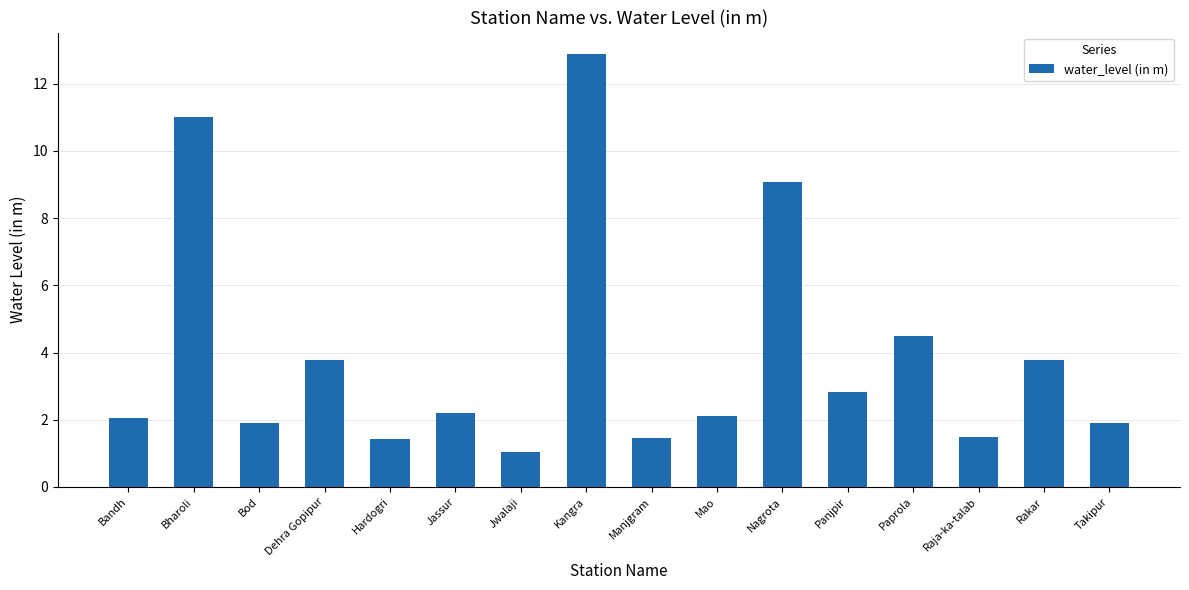

Does the chart contain any negative values?

No